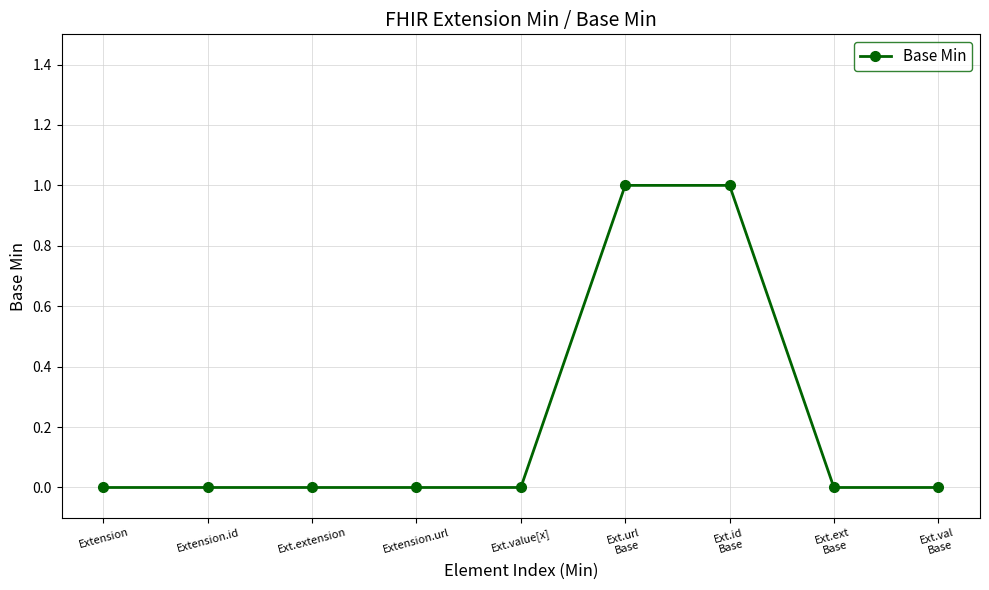

How many data points does each series have?

9